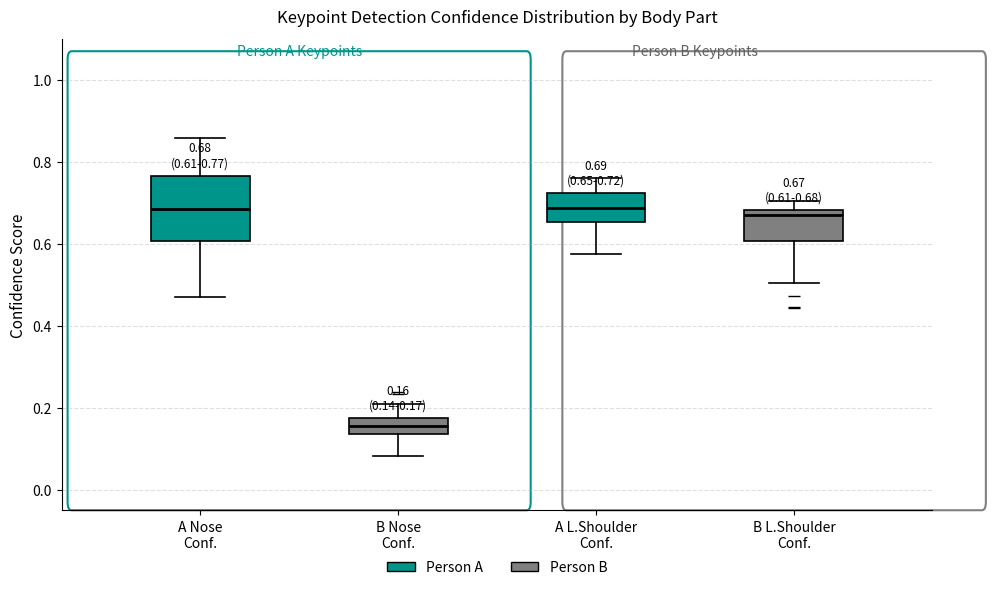

Which box's median line is the lowest?

B Nose Conf.